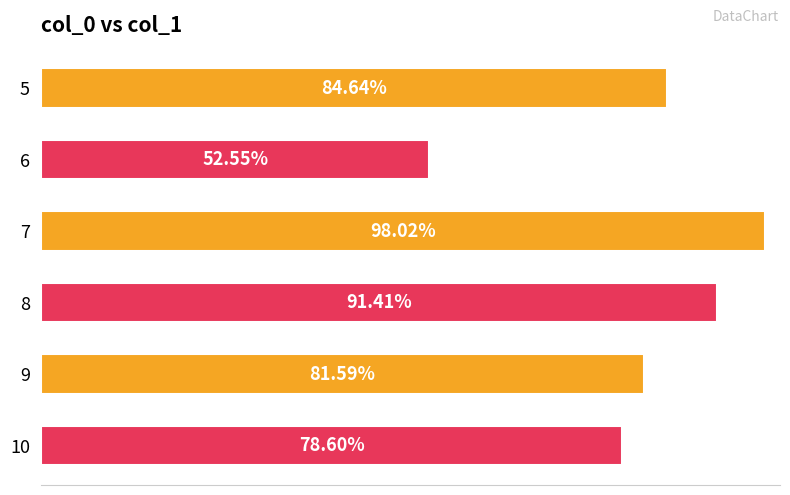

Rank the categories by value from highest to lowest.

7, 8, 5, 9, 10, 6